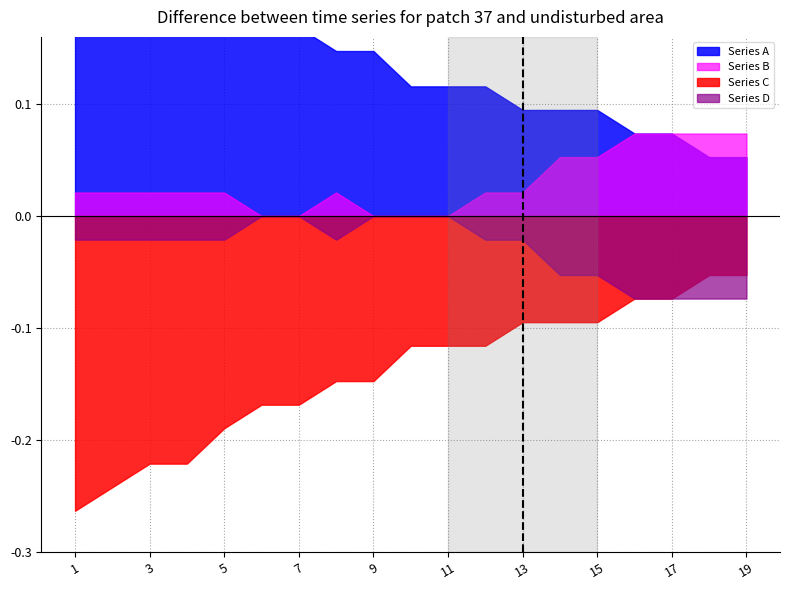

Which label corresponds to the largest value in the chart?

1